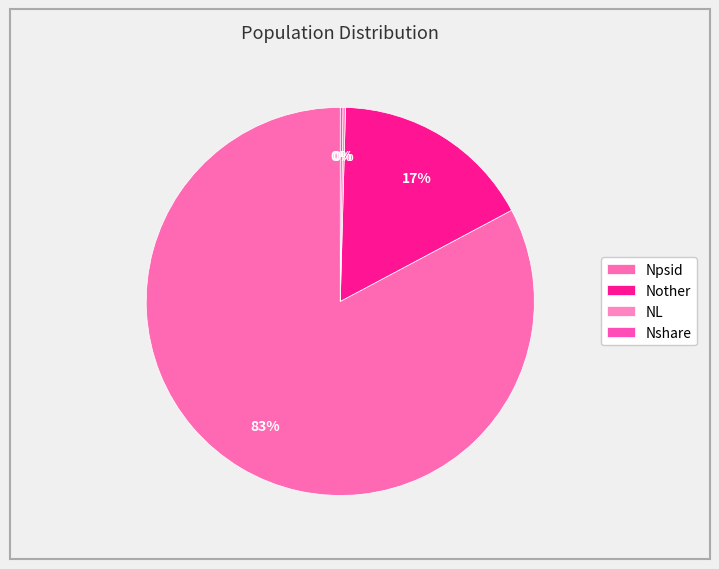

The Nother slice represents 17% of the pie. True or false?

True